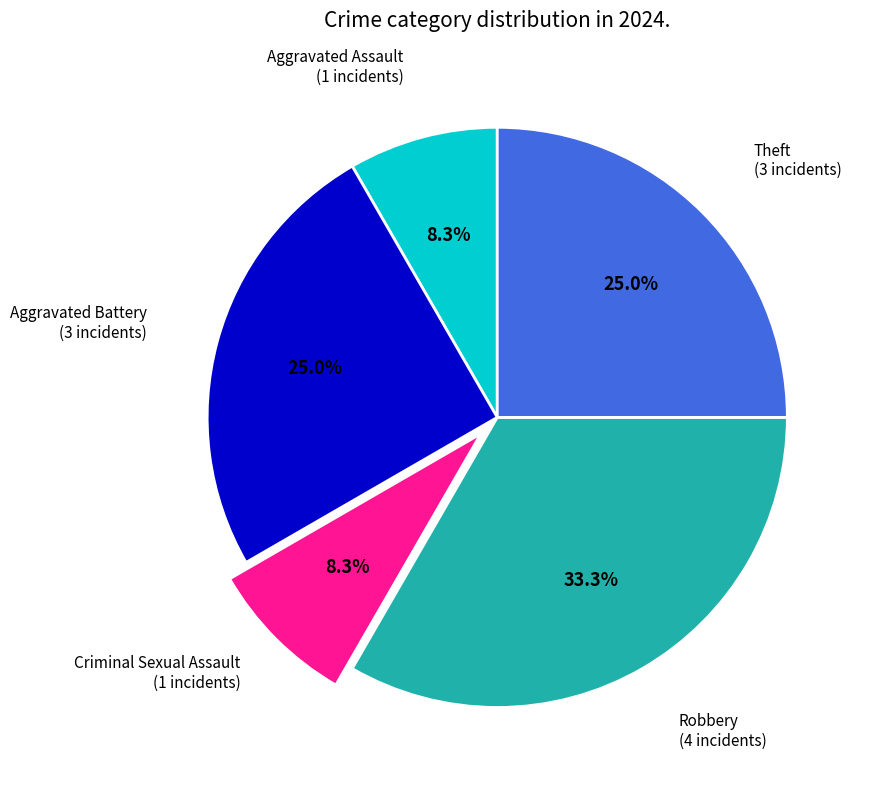

To the nearest percent, what is the difference between the largest and smallest slice percentages?

25%